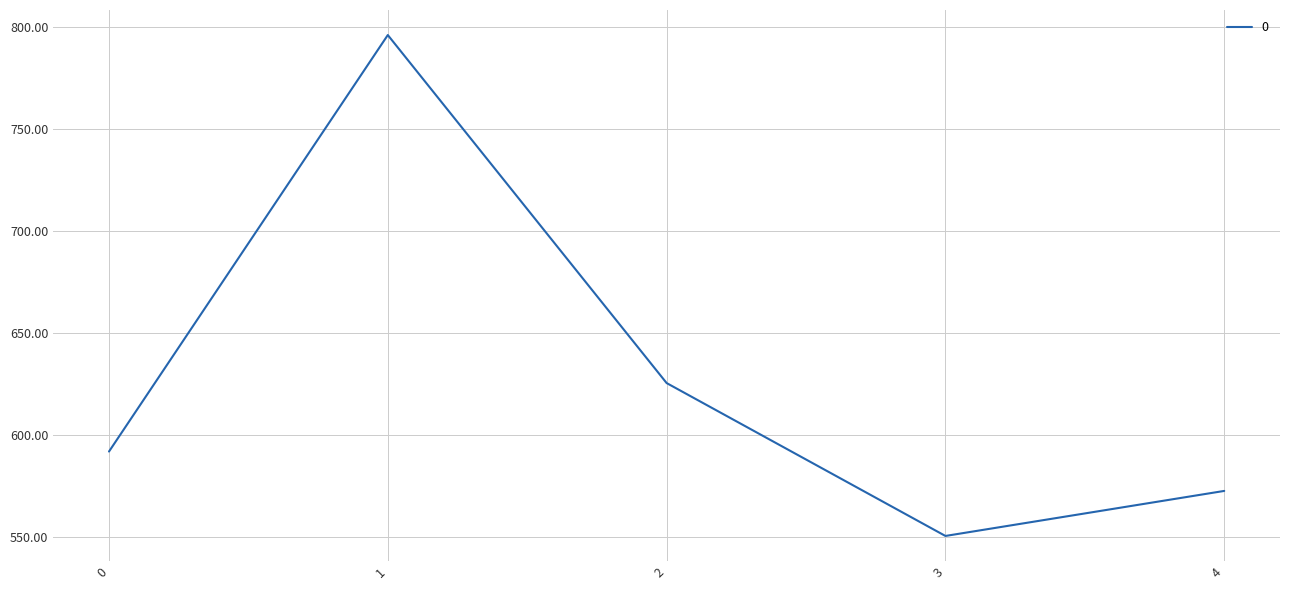

Which has a higher value, 3 or 1?

1